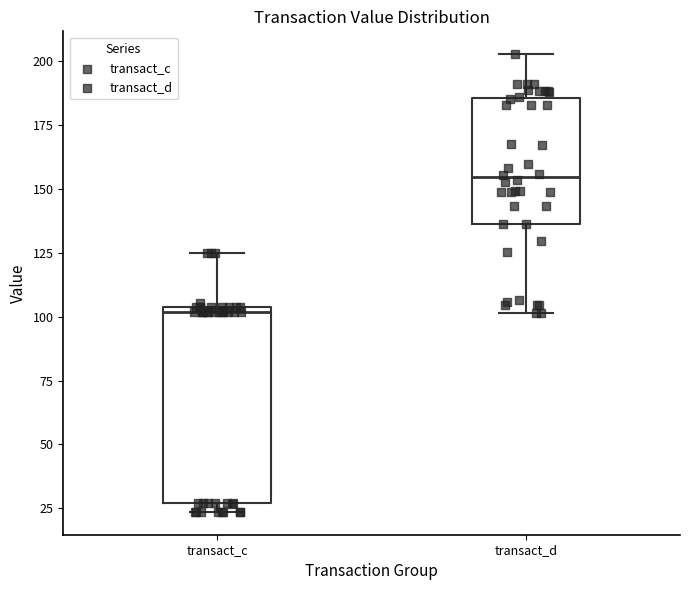

Where does the median line of the box for transact_d sit on the y-axis? The values are not printed on the chart, so give them approximately, as read against the axis.

155